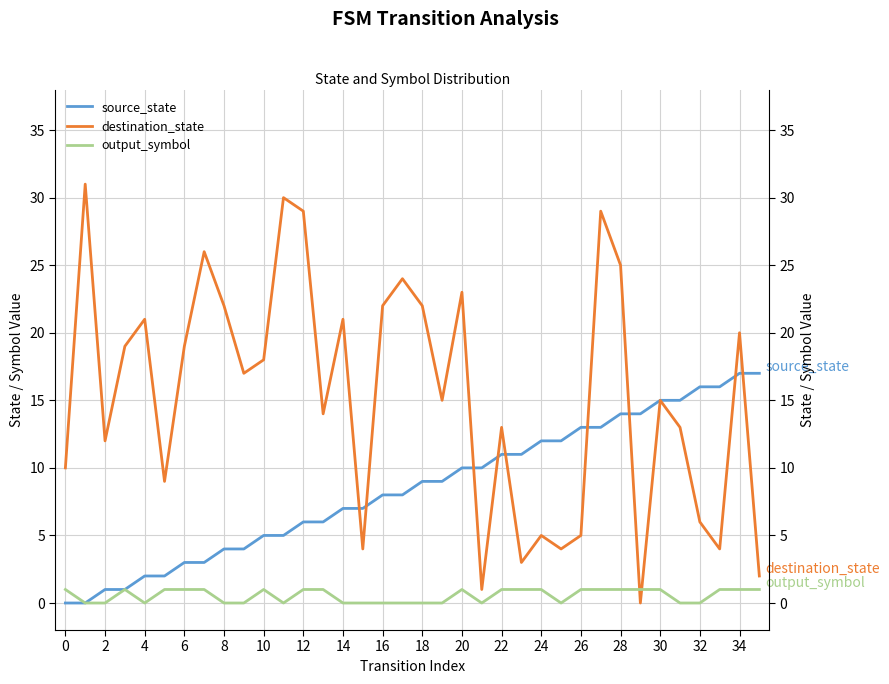

At which category is the sum across all series the highest?

27